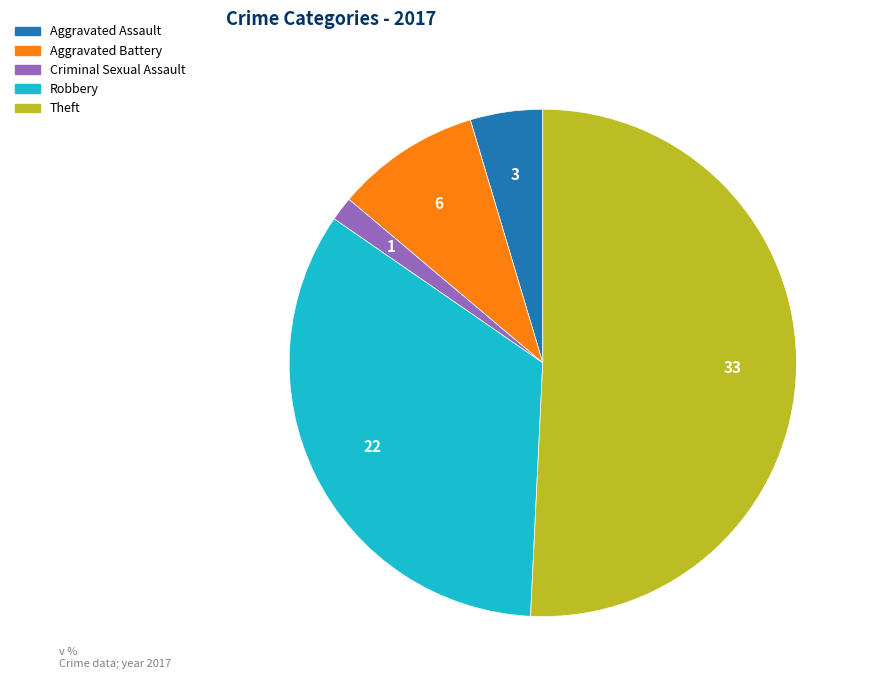

Does any single category account for the majority?

Yes